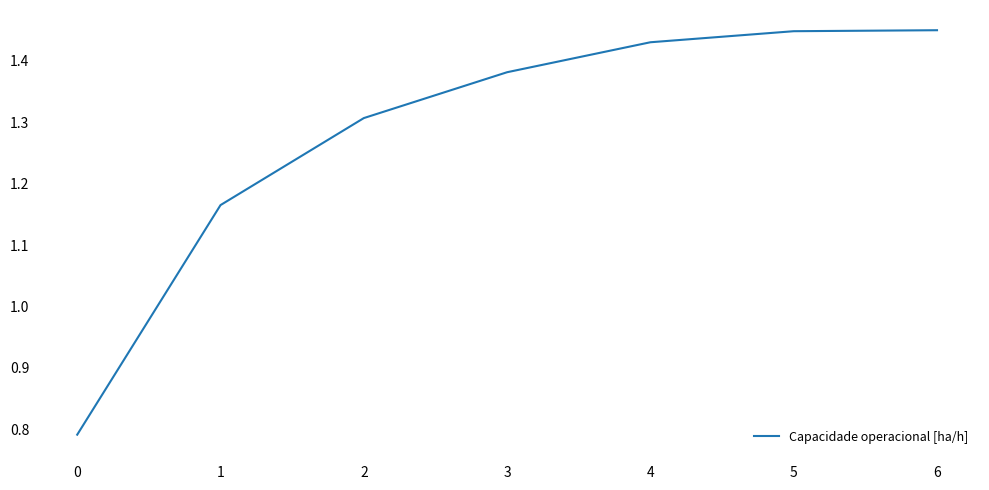

Count the number of categories in the chart.

7